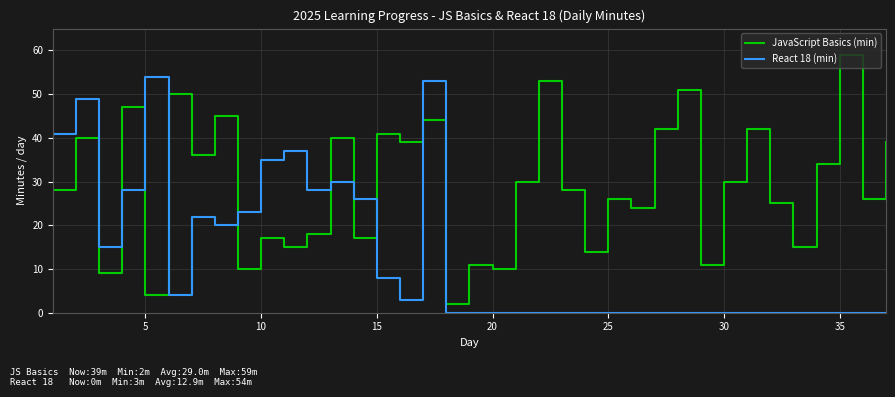

At how many categories does at least one series exceed 13?

33